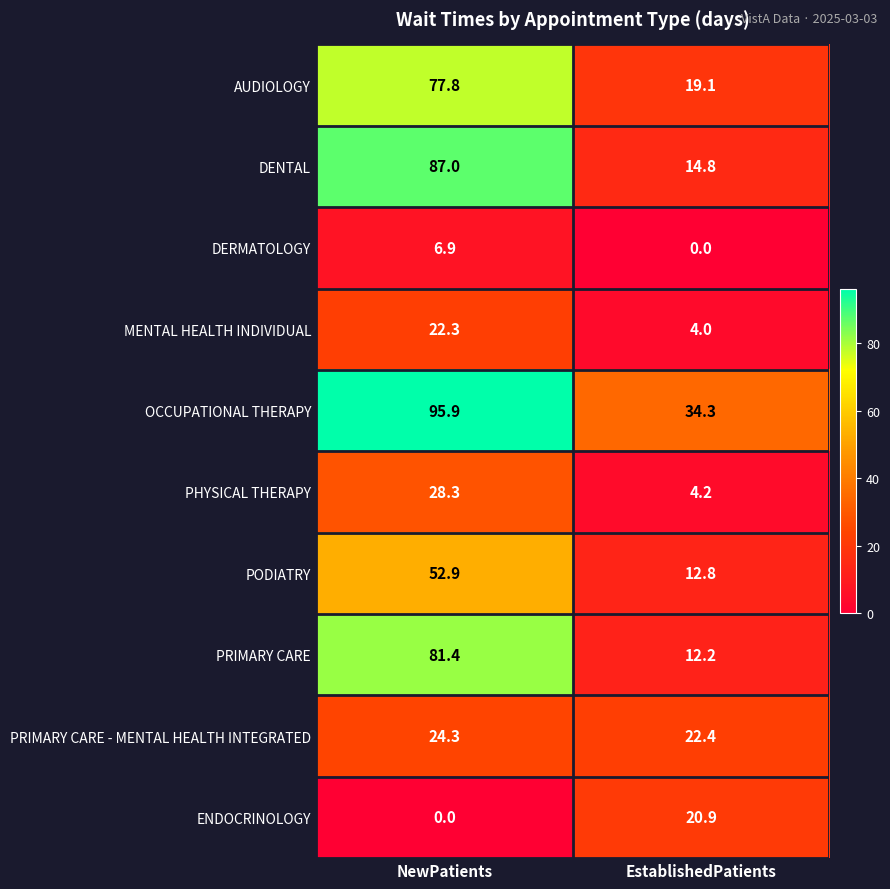

What is the sum of all PRIMARY CARE values?

93.6